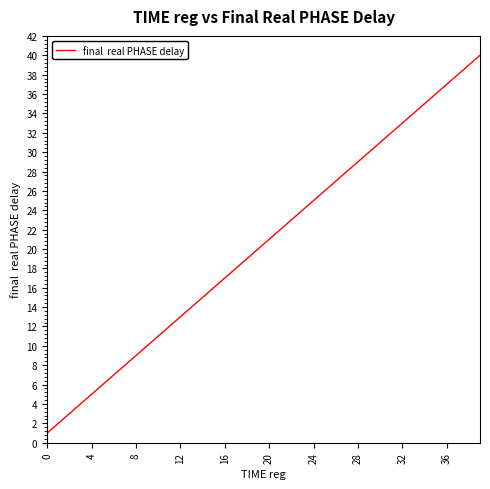

What is the minimum value shown in the chart?

1.0